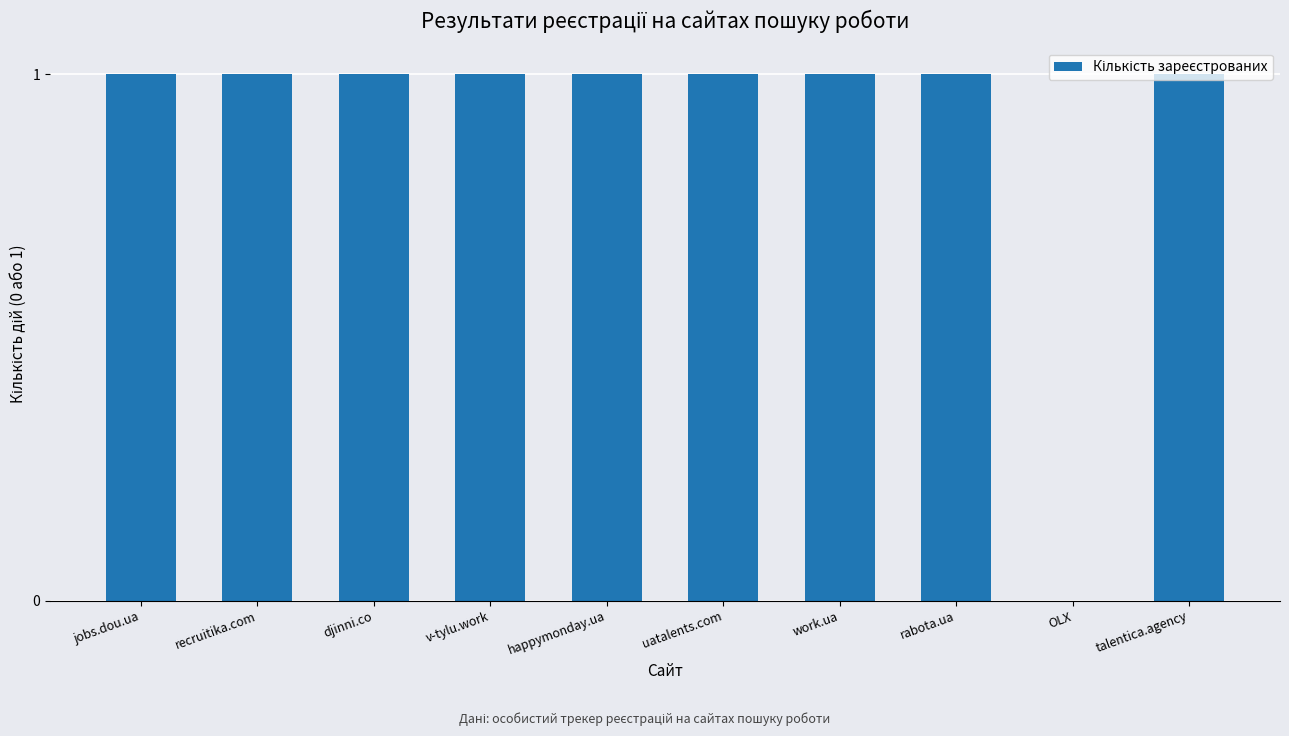

How many categories are shown in the chart?

10